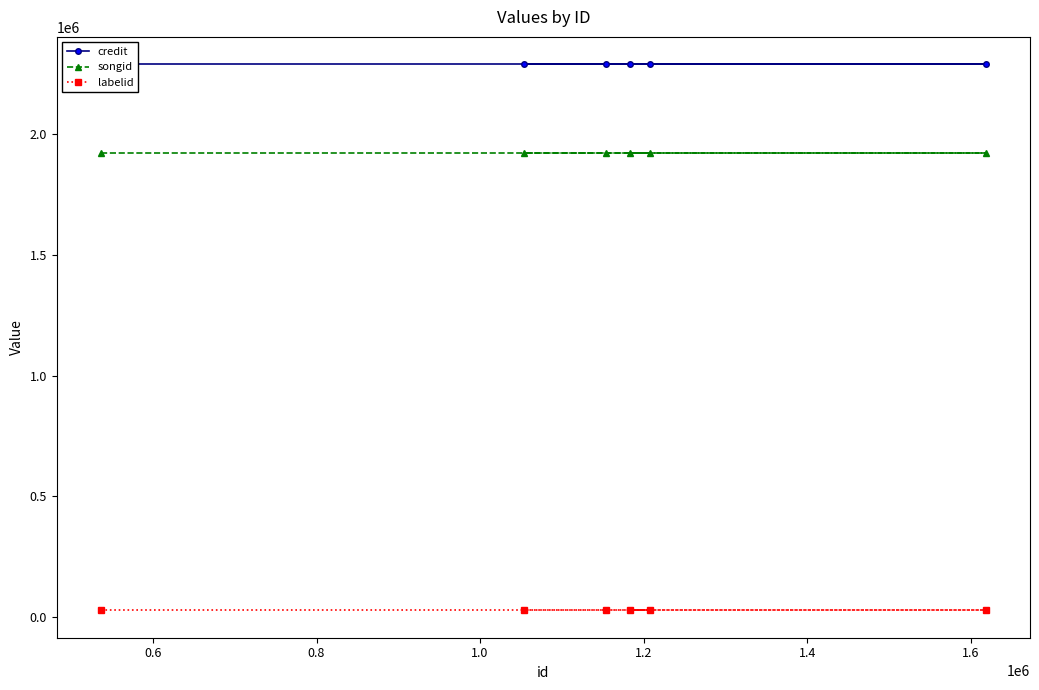

What is the value of the labelid point at the 6th from the left?

26341